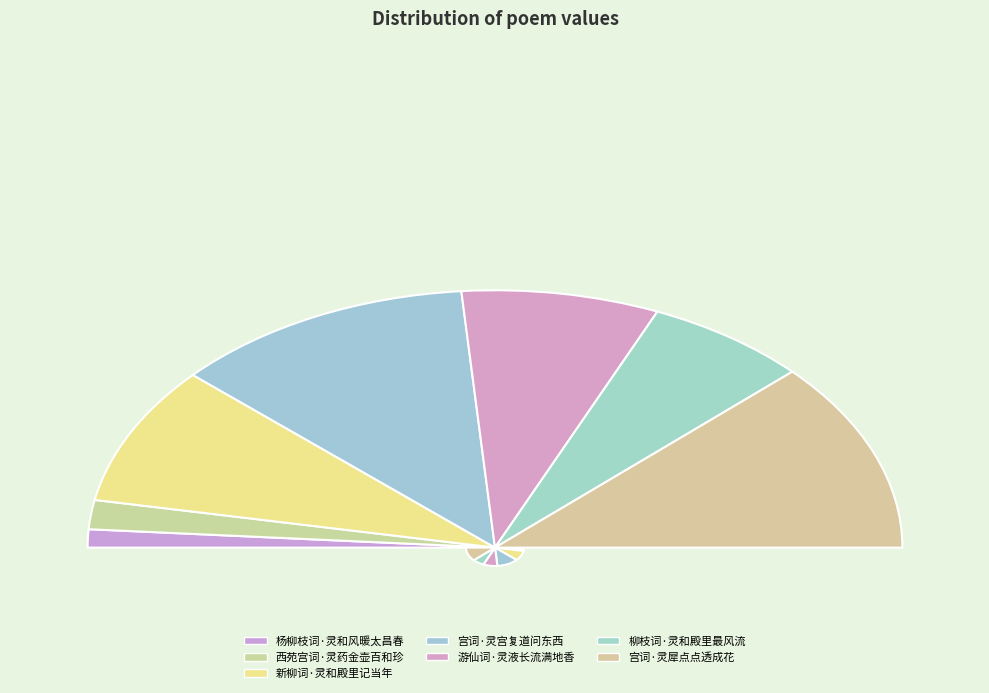

To the nearest percent, what is the average slice percentage?

14%